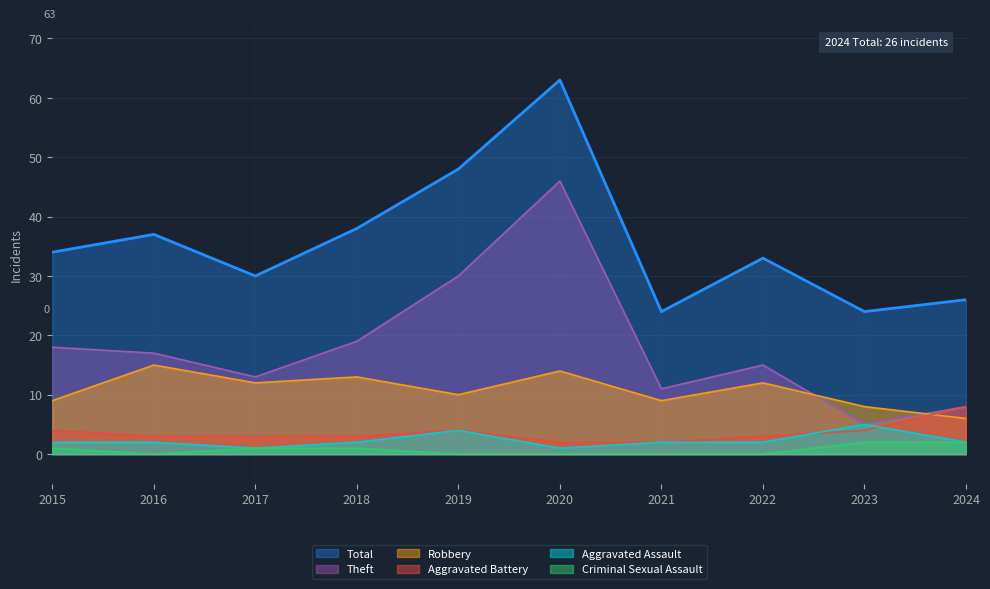

Is the value of Theft at 2024 greater than the value of Total at 2022?

No